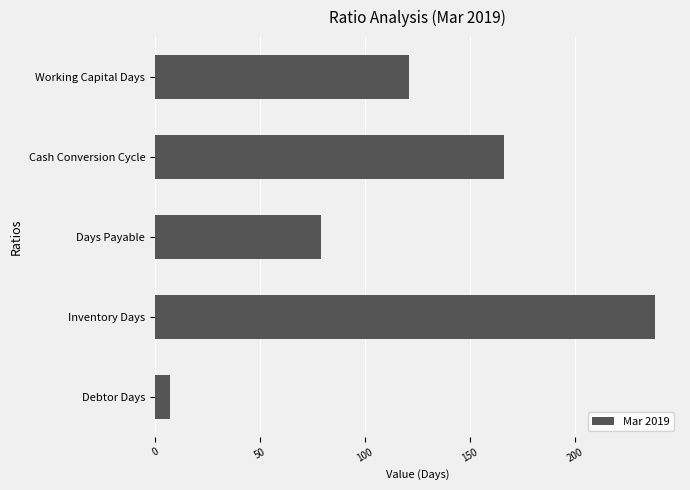

What is the ratio of the value at Days Payable to the value at Inventory Days?

0.3